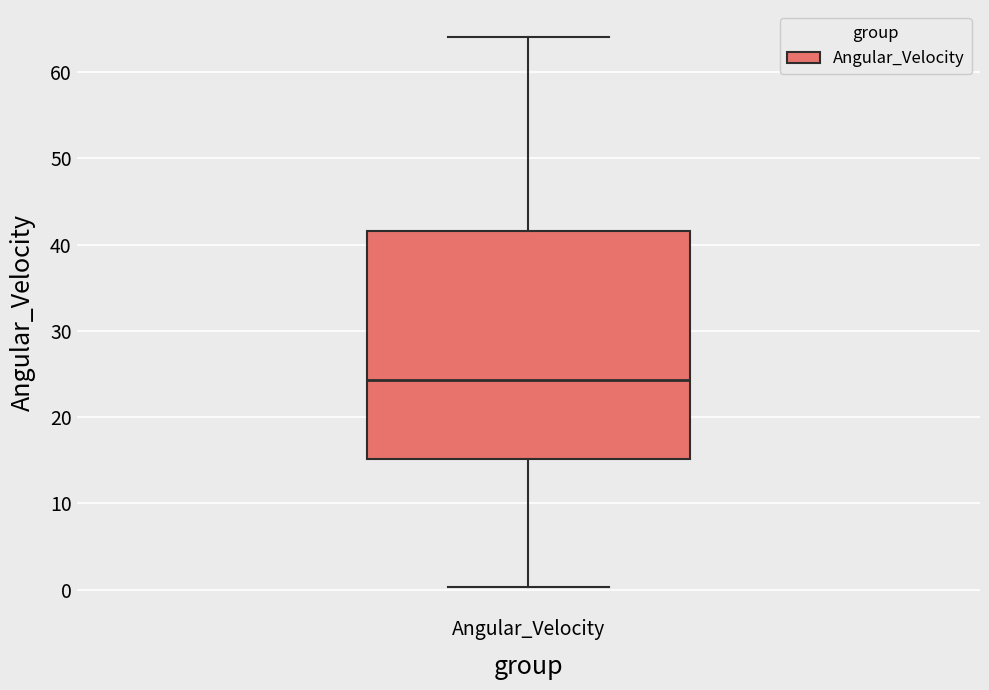

Where is the lower edge of the box for Angular_Velocity on the y-axis? The values are not printed on the chart, so give them approximately, as read against the axis.

15